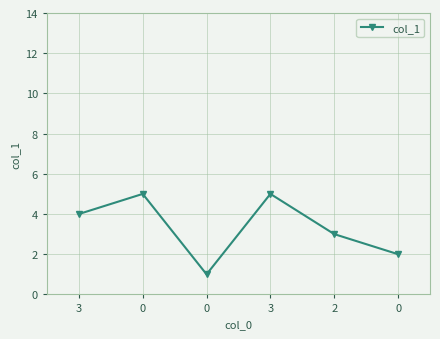

Rank the categories by value from lowest to highest.

0, 0, 2, 3, 0, 3